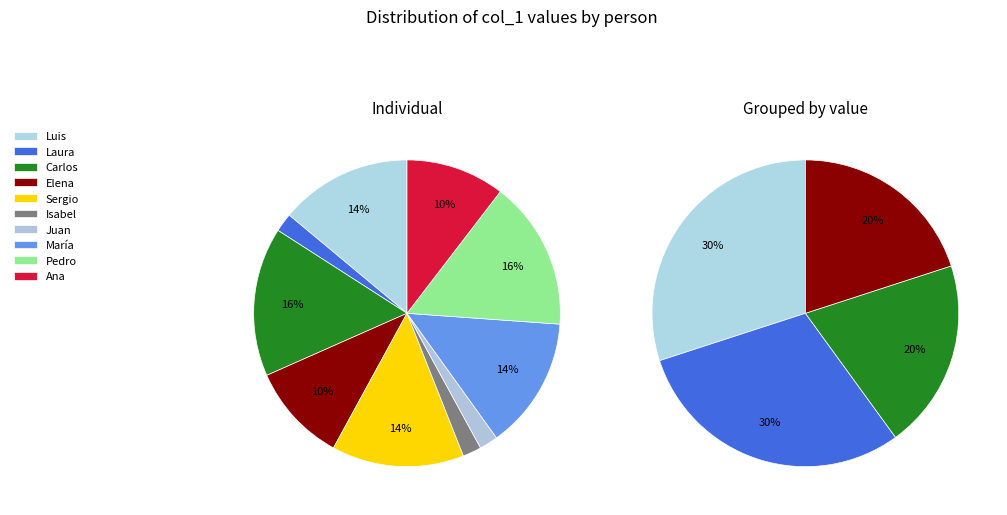

Which slice is the largest?

Carlos